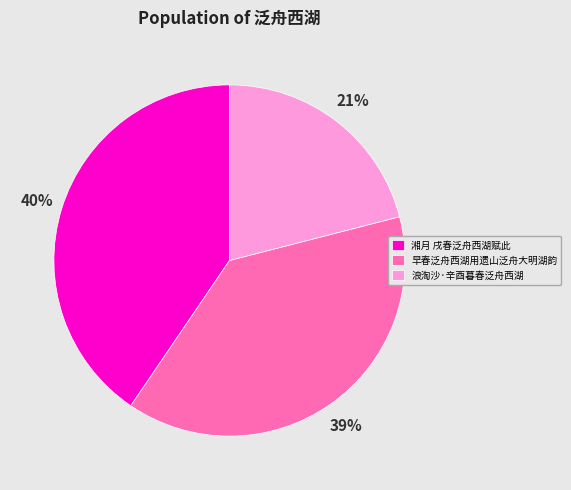

Is the sum of 浪淘沙·辛酉暮春泛舟西湖 and 早春泛舟西湖用遗山泛舟大明湖韵 greater than half?

Yes